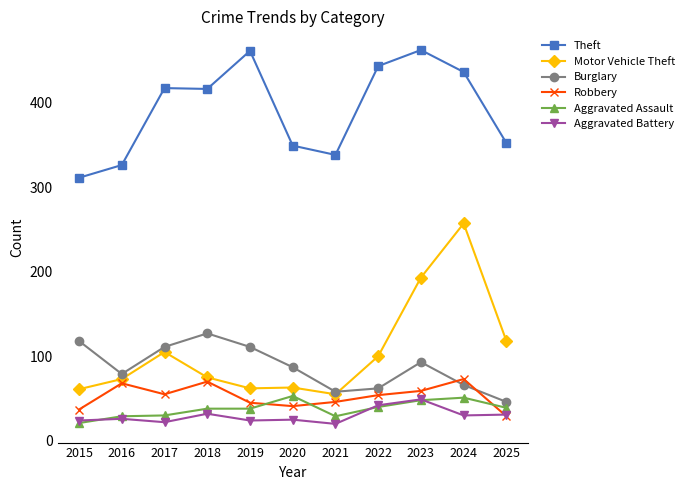

Which series changed the most between 2017 and 2020?

Theft